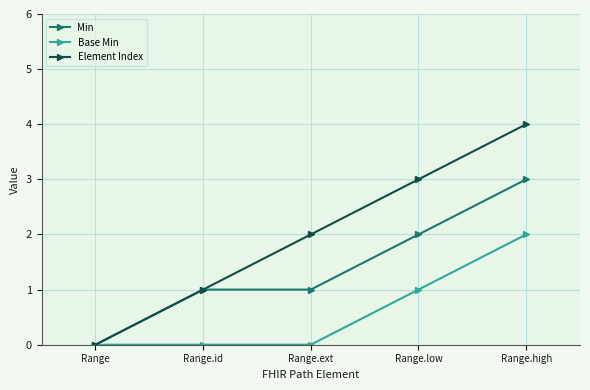

How many Min values are between 1 and 2?

3